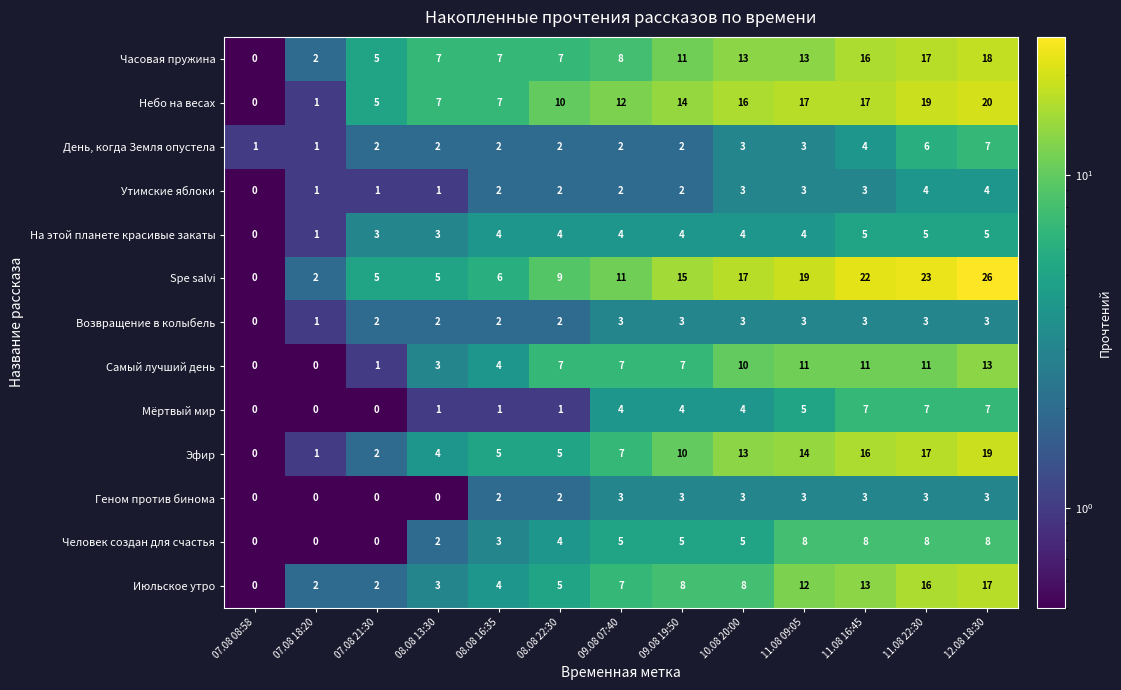

Which label corresponds to the largest value in the chart?

12.08 18:30